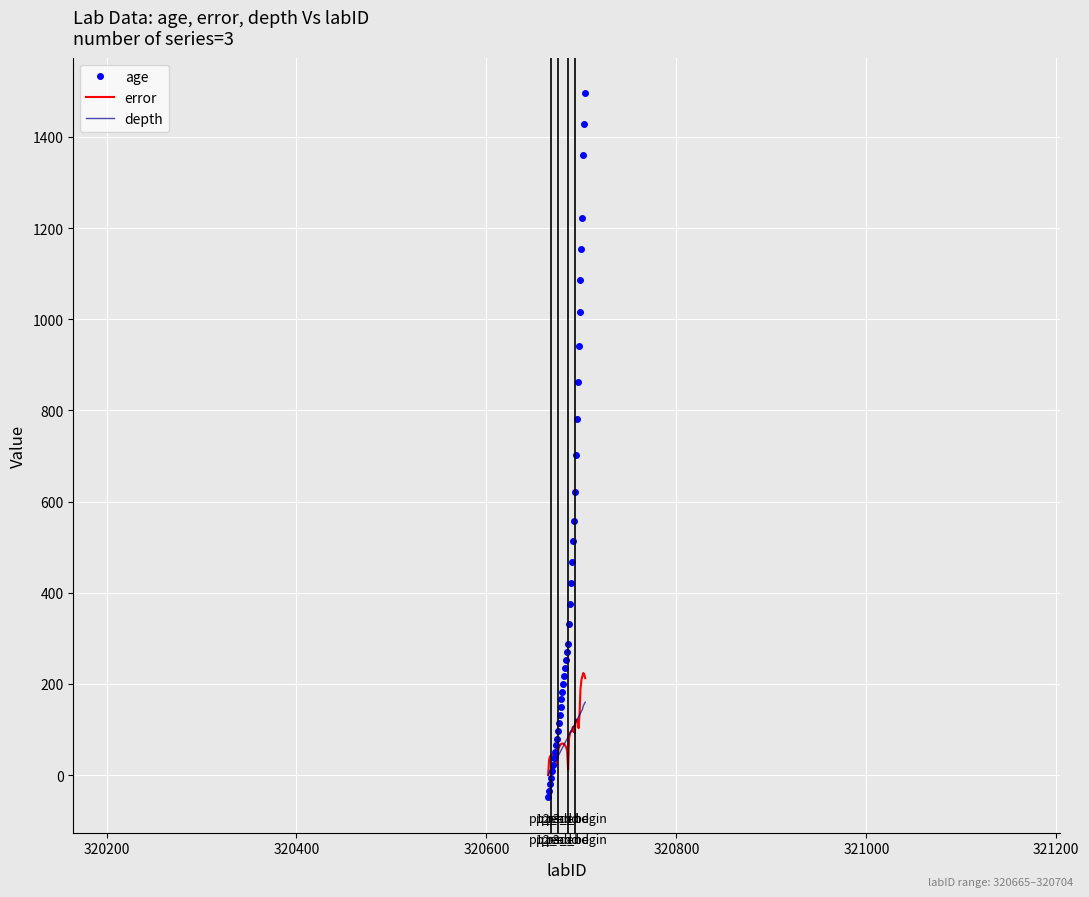

Which series has the widest spread of values?

age